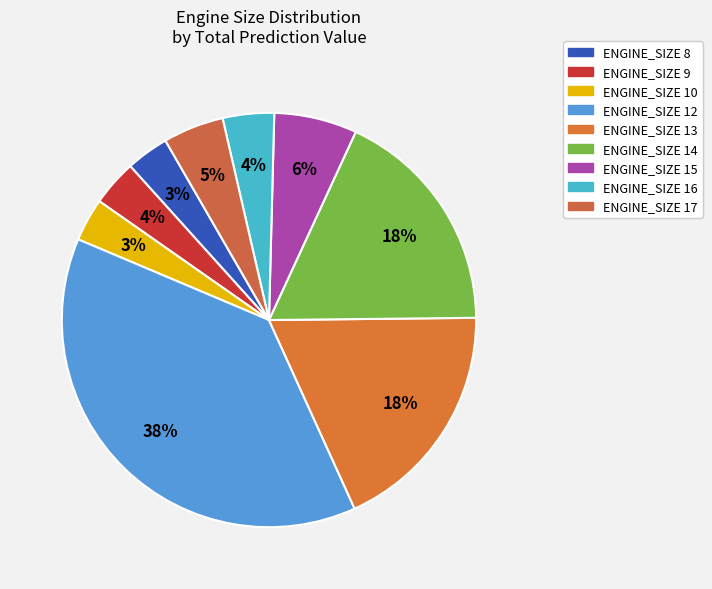

How many slices are in this pie chart?

9